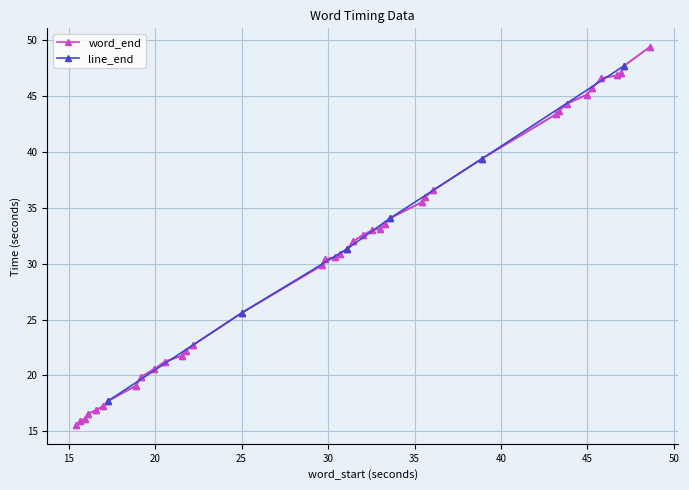

What is the minimum value for word_end?

15.6